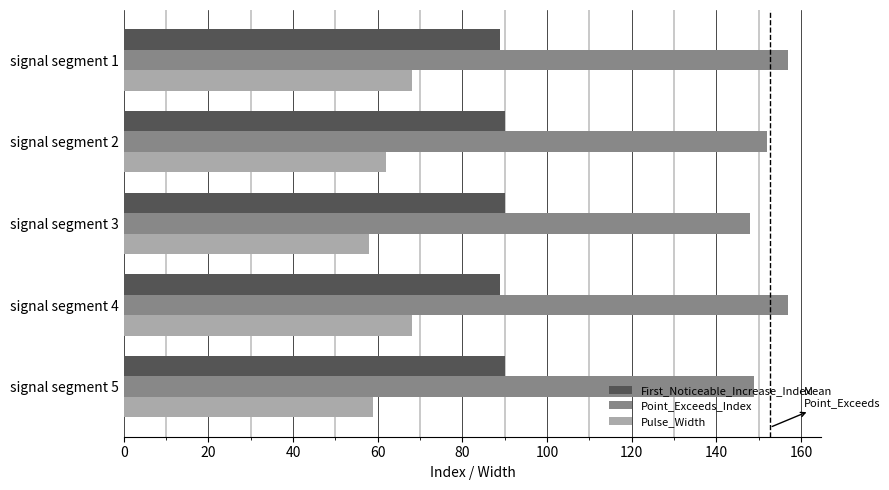

What is the average value of the First_Noticeable_Increase_Index series?

90